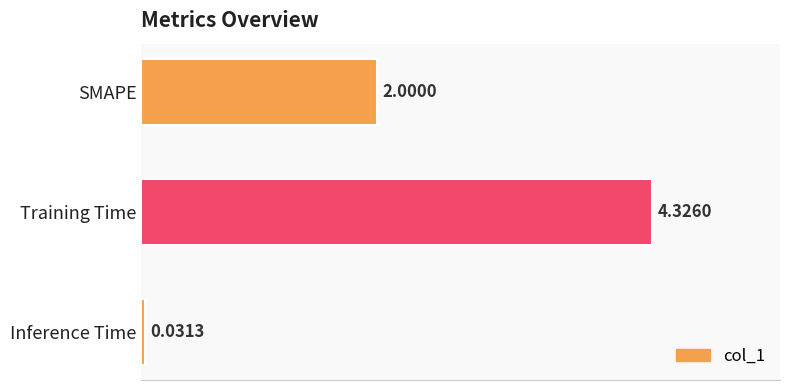

What is the label of the 2nd bar from the bottom?

Training Time